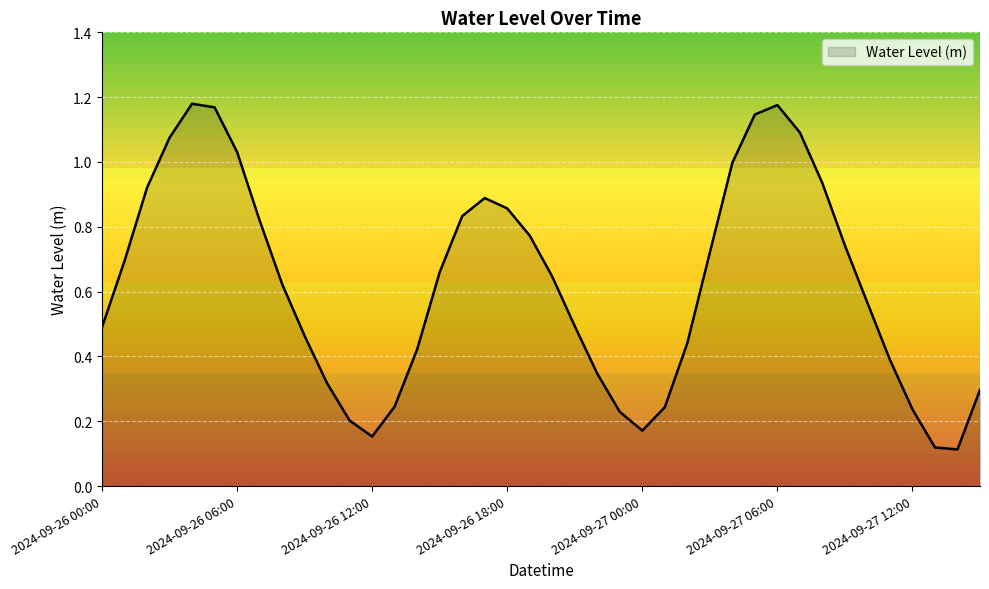

Rank the categories by value from lowest to highest.

2024-09-27 14:00, 2024-09-27 13:00, 2024-09-26 12:00, 2024-09-27 00:00, 2024-09-26 11:00, 2024-09-26 23:00, 2024-09-27 12:00, 2024-09-27 01:00, 2024-09-26 13:00, 2024-09-27 15:00, 2024-09-26 10:00, 2024-09-26 22:00, 2024-09-27 11:00, 2024-09-26 14:00, 2024-09-27 02:00, 2024-09-26 09:00, 2024-09-26 00:00, 2024-09-26 21:00, 2024-09-27 10:00, 2024-09-26 08:00, 2024-09-26 20:00, 2024-09-26 15:00, 2024-09-26 01:00, 2024-09-27 03:00, 2024-09-27 09:00, 2024-09-26 19:00, 2024-09-26 07:00, 2024-09-26 16:00, 2024-09-26 18:00, 2024-09-26 17:00, 2024-09-26 02:00, 2024-09-27 08:00, 2024-09-27 04:00, 2024-09-26 06:00, 2024-09-26 03:00, 2024-09-27 07:00, 2024-09-27 05:00, 2024-09-26 05:00, 2024-09-27 06:00, 2024-09-26 04:00